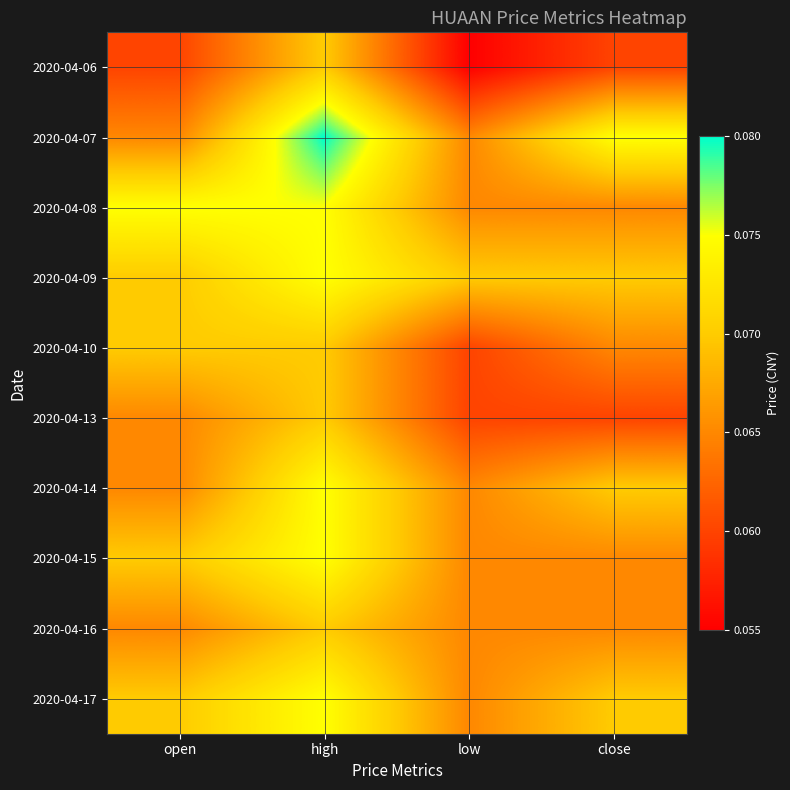

Reading right to left, list all the values displayed in this chart.

2020-04-06: close=0.1	low=0.1	high=0.1	open=0.1
2020-04-07: close=0.1	low=0.1	high=0.1	open=0.1
2020-04-08: close=0.1	low=0.1	high=0.1	open=0.1
2020-04-09: close=0.1	low=0.1	high=0.1	open=0.1
2020-04-10: close=0.1	low=0.1	high=0.1	open=0.1
2020-04-13: close=0.1	low=0.1	high=0.1	open=0.1
2020-04-14: close=0.1	low=0.1	high=0.1	open=0.1
2020-04-15: close=0.1	low=0.1	high=0.1	open=0.1
2020-04-16: close=0.1	low=0.1	high=0.1	open=0.1
2020-04-17: close=0.1	low=0.1	high=0.1	open=0.1